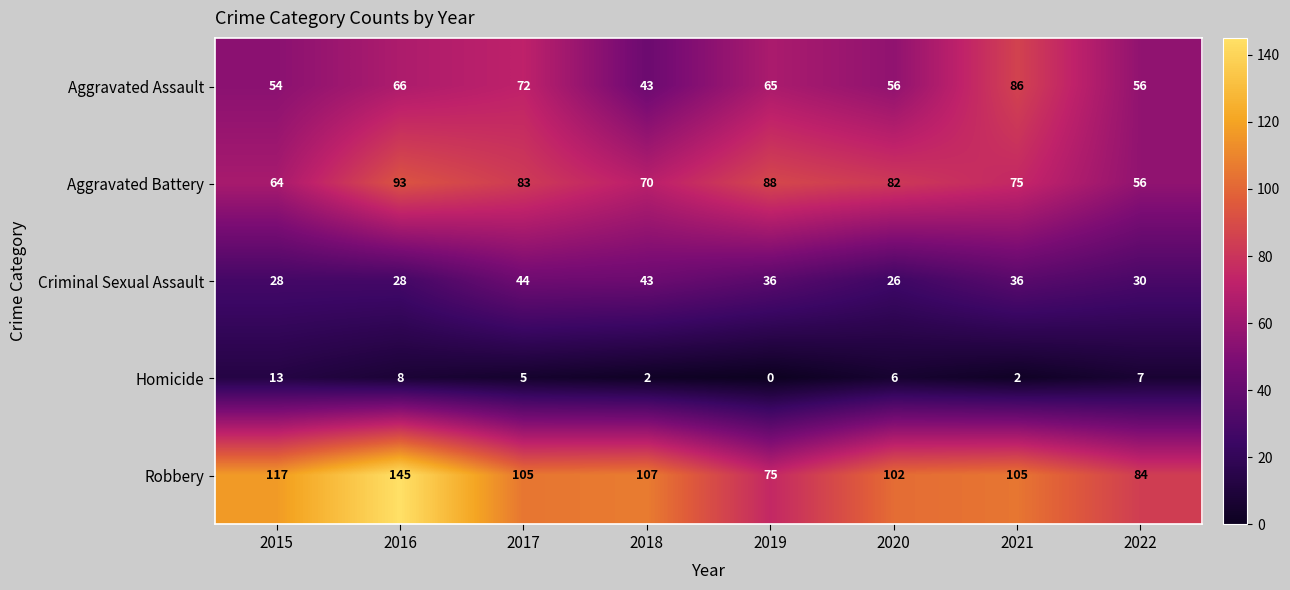

The value of Homicide at 2021 is 1. True or false?

False